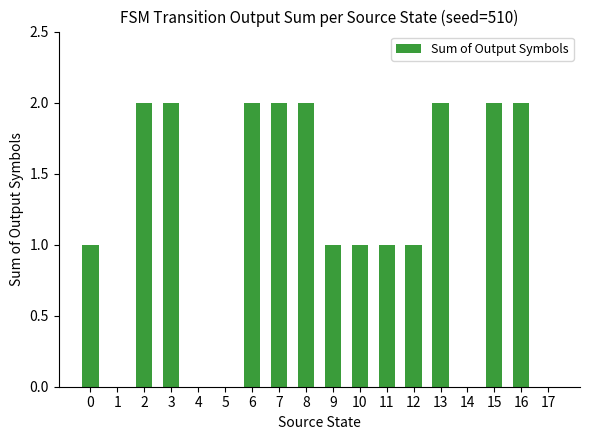

What is the sum of all values?

21